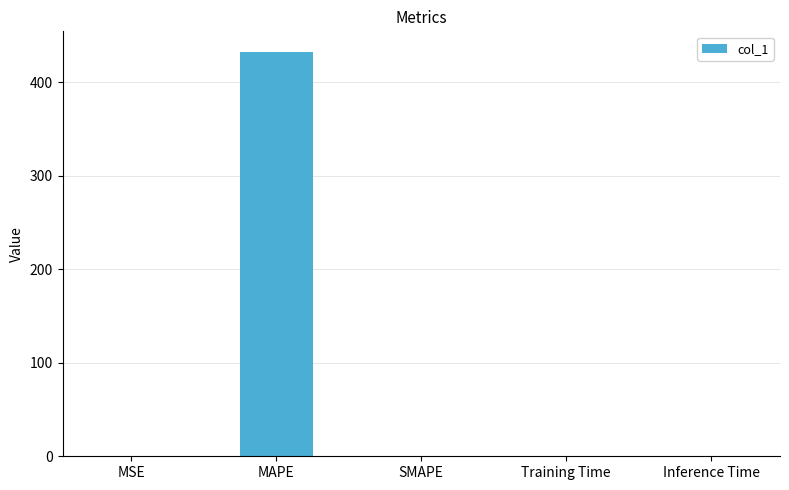

The chart shows a value of 0.0 at SMAPE. True or false?

True